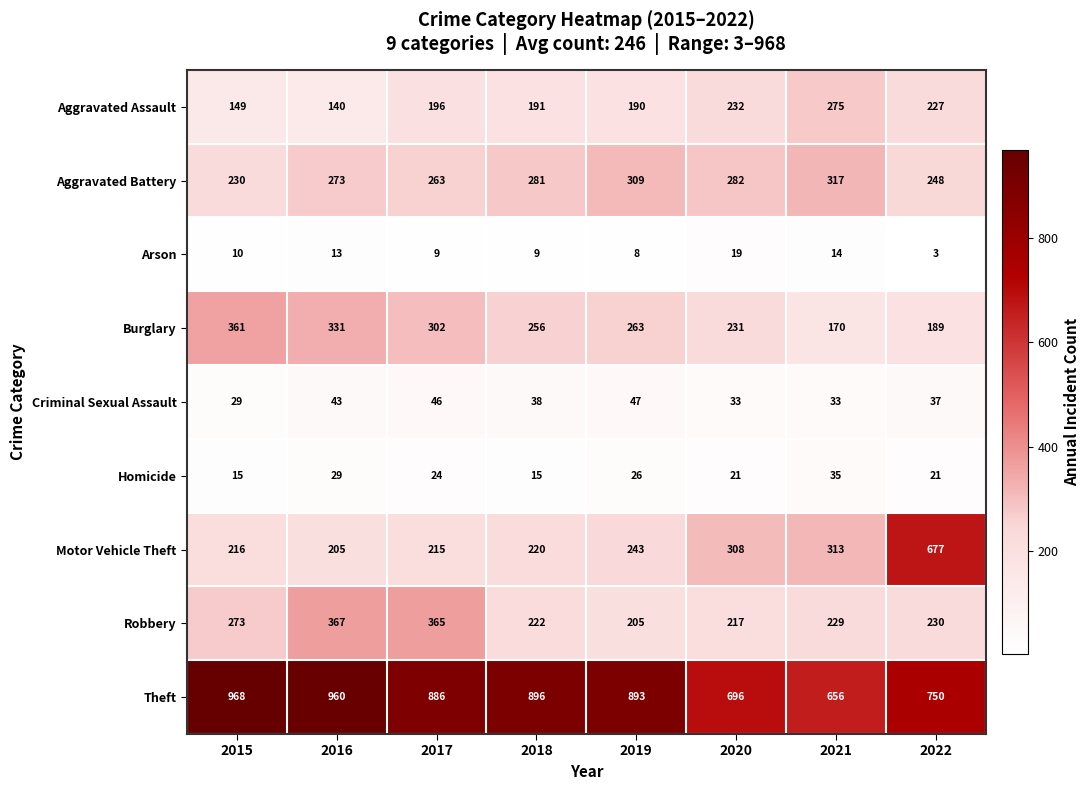

Rank the series by their maximum value, from highest to lowest.

Theft, Motor Vehicle Theft, Robbery, Burglary, Aggravated Battery, Aggravated Assault, Criminal Sexual Assault, Homicide, Arson